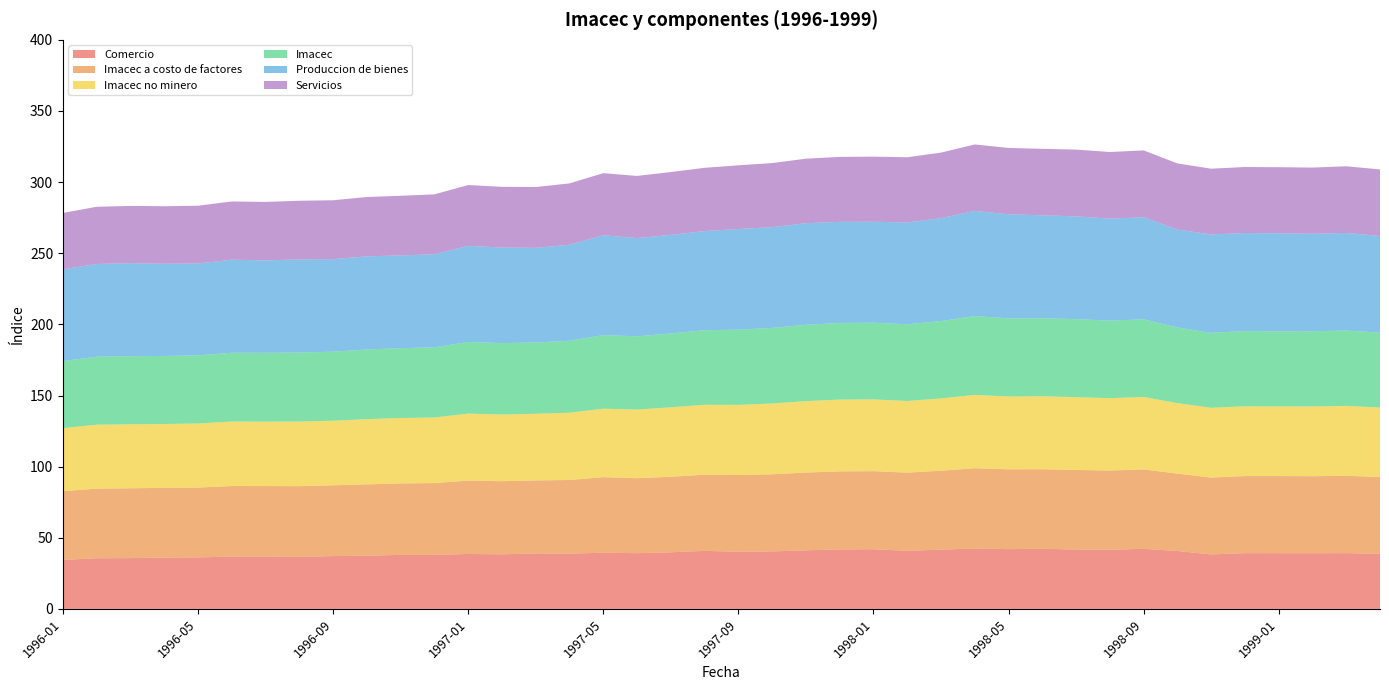

Reading left to right, list all the values displayed in this chart.

Comercio: 34.5	35.6	35.7	36.1	36.2	36.8	36.8	36.5	37.1	37.4	38.0	38.0	38.6	38.4	39.0	38.8	39.5	39.2	39.8	40.8	40.1	40.4	41.2	41.8	42.0	40.9	41.7	42.5	42.0	42.3	41.8	41.6	42.2	40.7	38.3	39.2	39.2	39.1	39.2	38.7
Imacec a costo de factores: 48.3	48.9	49.1	49.0	49.1	49.6	49.6	49.7	49.8	50.1	50.2	50.4	51.6	51.4	51.3	51.8	53.1	52.7	53.1	53.5	54.0	54.2	54.7	54.8	54.8	54.9	55.4	56.4	56.1	55.9	55.9	55.7	55.8	54.4	54.0	54.2	54.2	54.1	54.4	54.0
Imacec no minero: 44.3	44.9	45.0	44.9	45.0	45.3	45.2	45.4	45.4	45.9	46.0	46.1	47.1	46.9	46.9	47.3	48.1	48.3	48.8	49.1	49.3	49.8	50.2	50.5	50.4	50.4	50.8	51.6	51.2	51.3	51.1	50.8	50.9	49.5	49.0	49.0	48.9	49.0	49.1	48.8
Imacec: 47.1	47.8	47.9	47.9	47.9	48.4	48.4	48.5	48.6	49.0	49.1	49.3	50.4	50.2	50.1	50.6	51.8	51.5	52.0	52.4	52.9	53.2	53.6	53.9	53.9	53.9	54.4	55.4	54.9	54.9	54.9	54.5	54.6	53.2	52.7	52.9	52.8	52.9	53.0	52.6
Produccion de bienes: 64.5	65.1	65.4	64.8	64.6	65.4	65.0	65.4	65.0	65.4	65.2	65.4	67.6	67.2	66.5	67.5	70.2	69.0	69.3	69.6	70.8	70.8	71.4	71.1	71.0	71.6	72.3	73.9	73.2	72.3	72.2	71.6	71.7	68.8	69.2	68.9	68.9	68.5	68.6	68.0
Servicios: 39.6	40.2	40.2	40.4	40.6	40.9	41.1	41.2	41.4	41.7	41.9	42.1	42.7	42.7	42.8	43.1	43.6	43.7	44.2	44.5	44.8	45.0	45.4	45.7	45.7	45.8	46.1	46.7	46.7	46.7	46.9	46.9	47.0	46.5	46.2	46.4	46.4	46.6	46.9	46.8